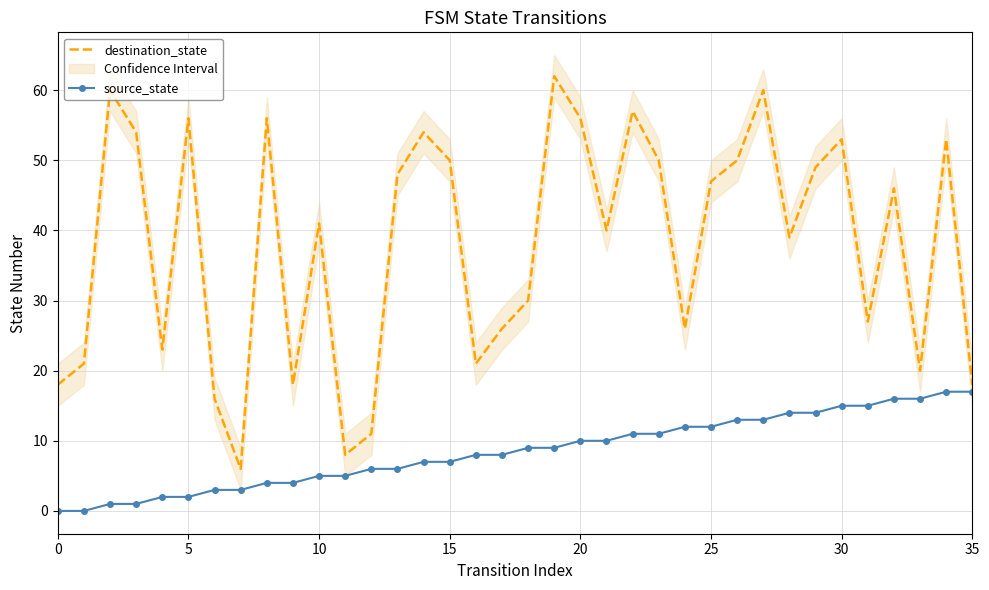

Where is destination_state nearest to the value 34?

18